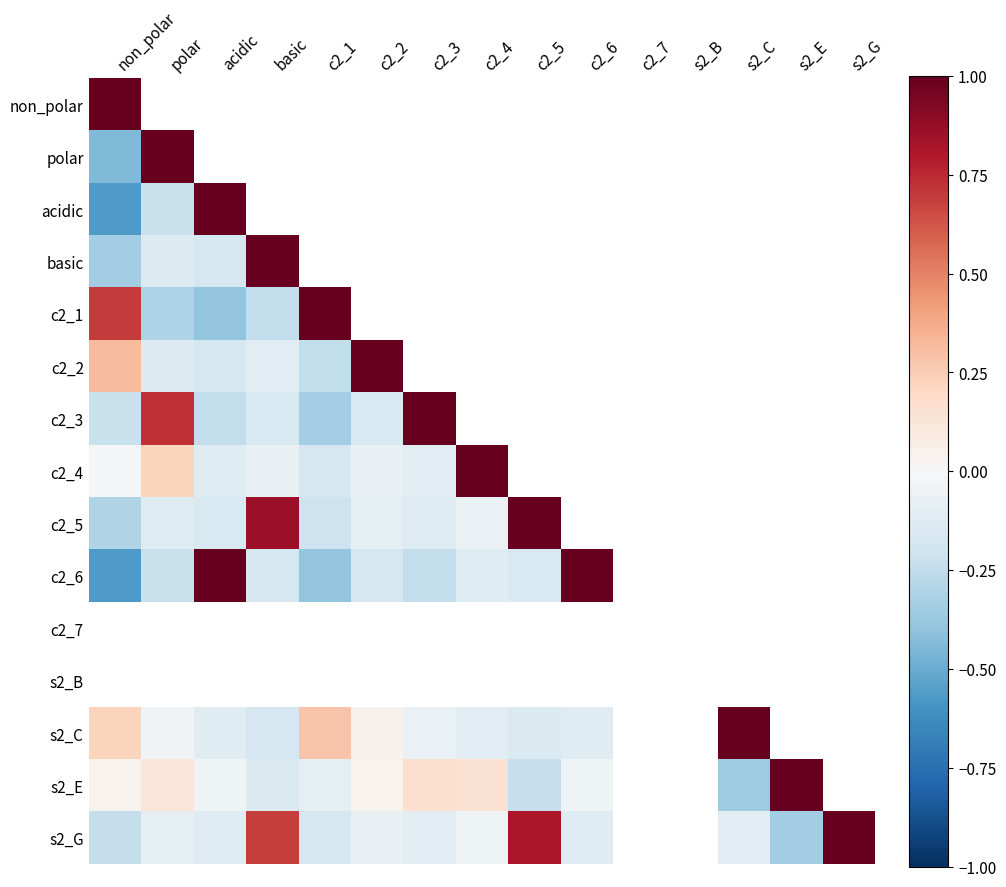

Rank the series by their maximum value, from lowest to highest.

s2_G, non_polar, polar, acidic, basic, c2_1, c2_2, c2_3, c2_4, c2_5, c2_6, c2_7, s2_B, s2_C, s2_E